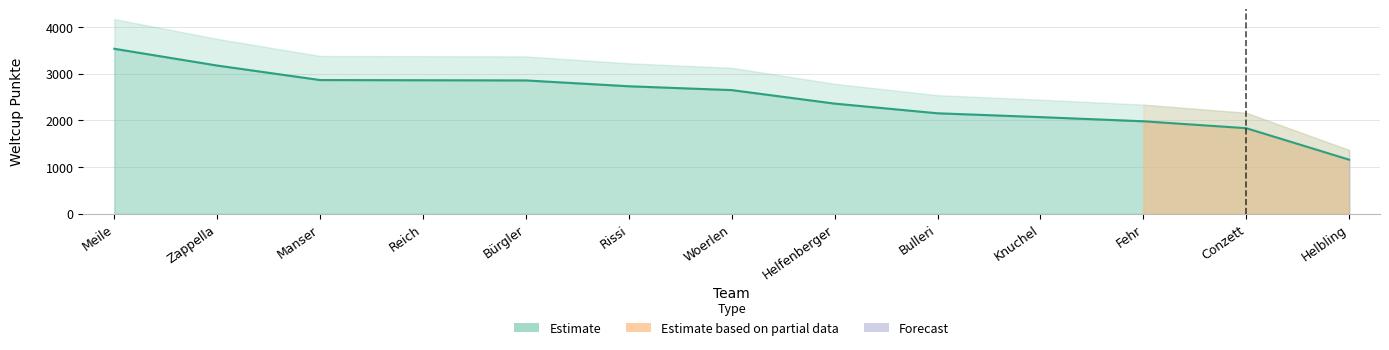

How many data points are less than 2647?

6